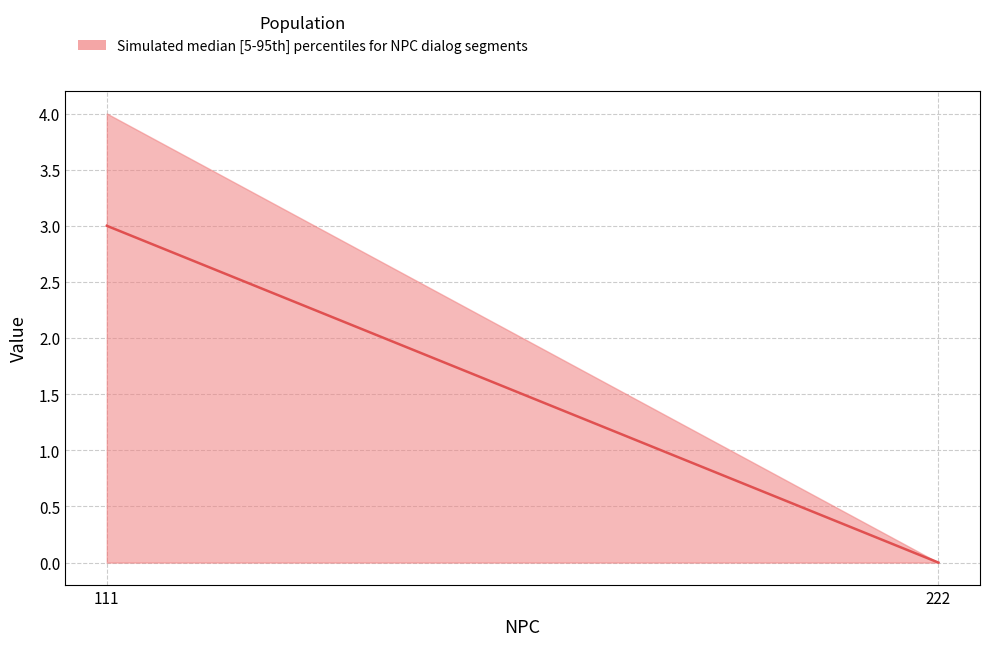

Does the chart have visible grid lines?

Yes